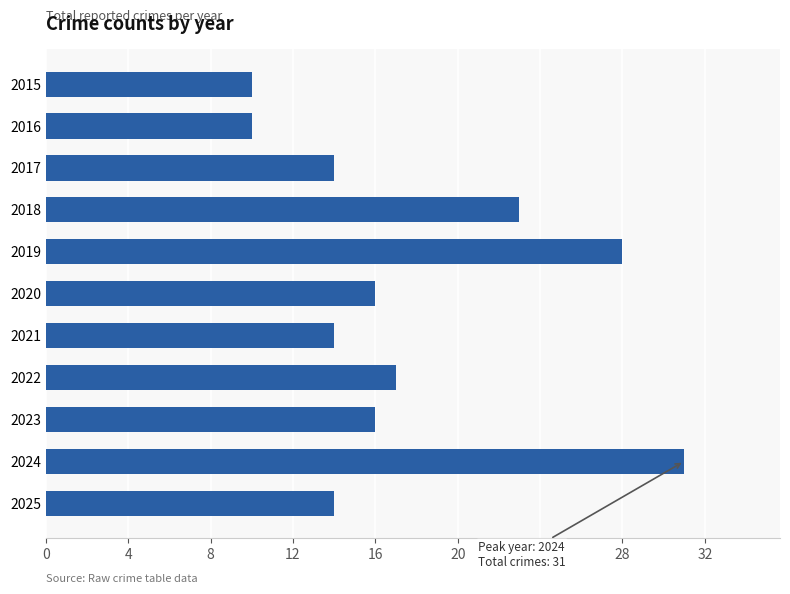

What is the value of the 2nd bar from the top?

10